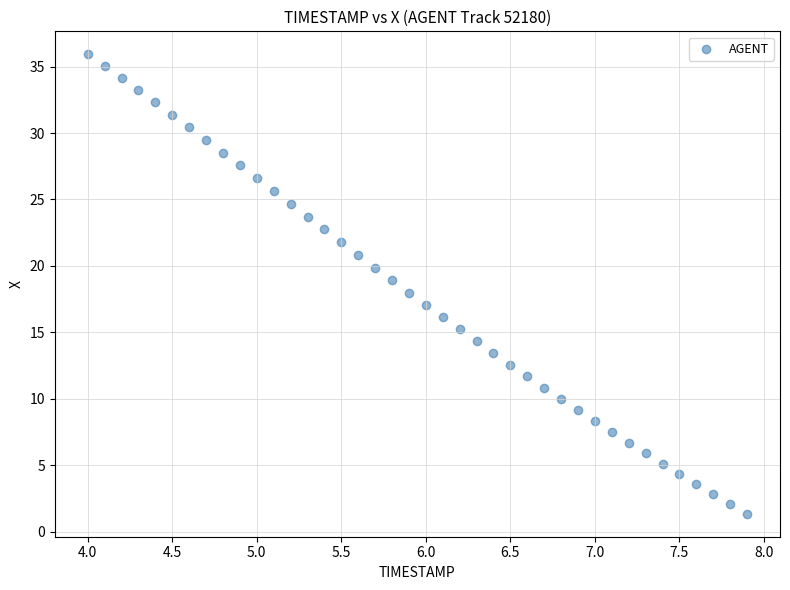

What is the range of X values (max minus min)?

3.9